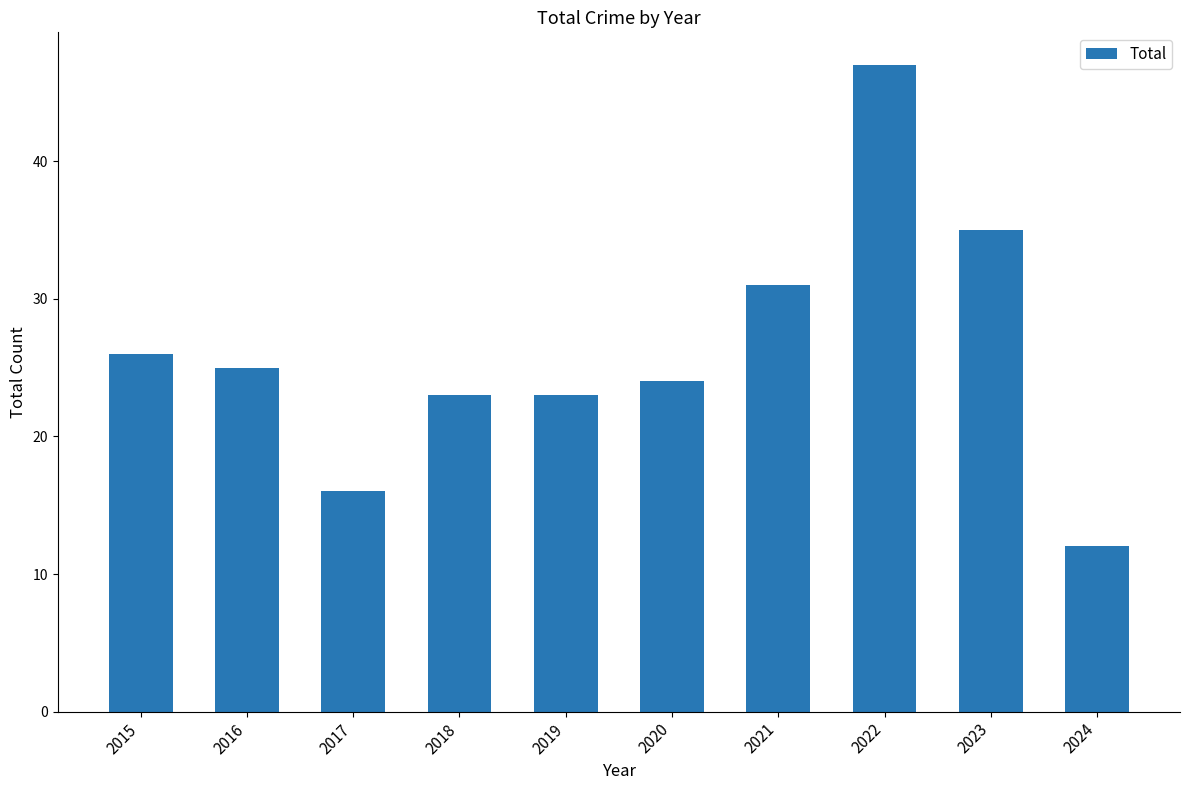

How many categories are shown in the chart?

10